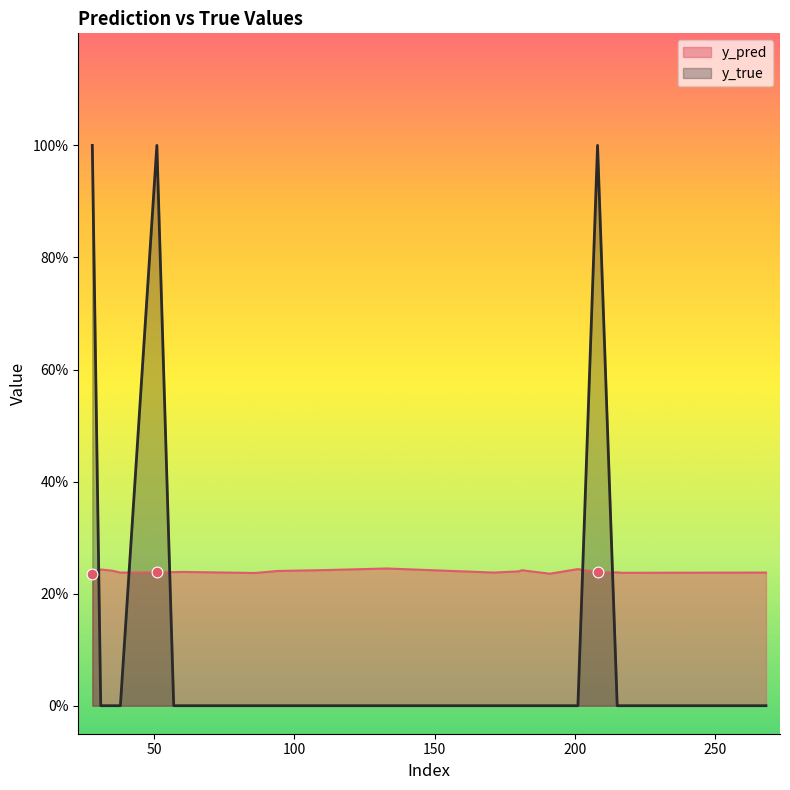

At how many categories does at least one series exceed 0?

20